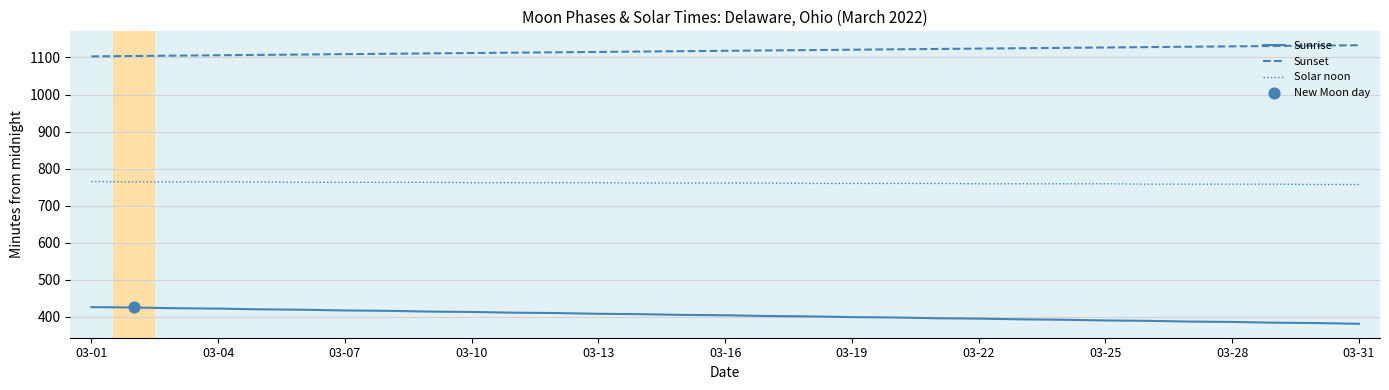

List the series in order of their overall mean, lowest first.

Sunrise, Solar noon, Sunset